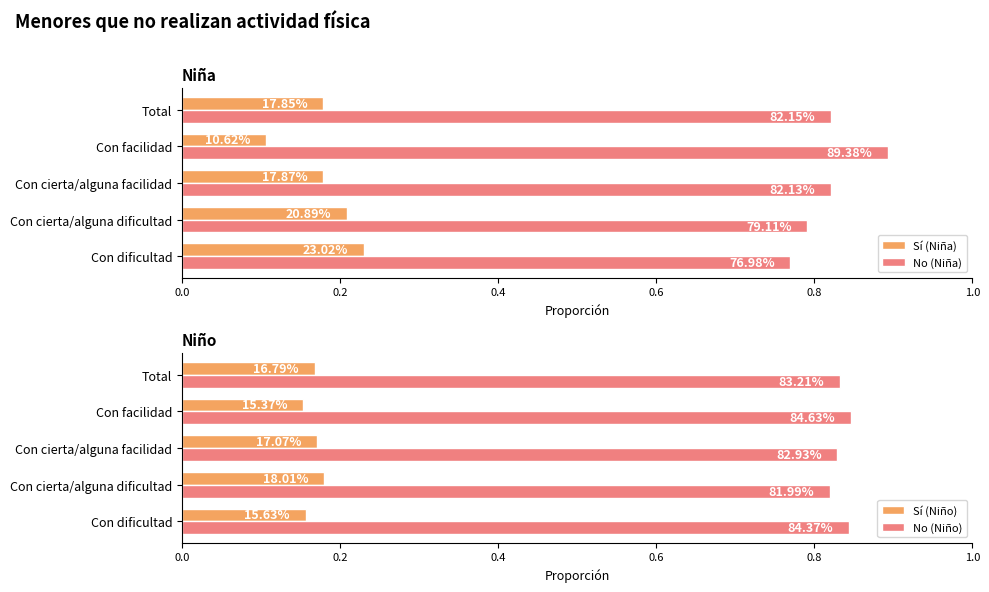

What is the minimum value for Sí (Niño)?

0.2